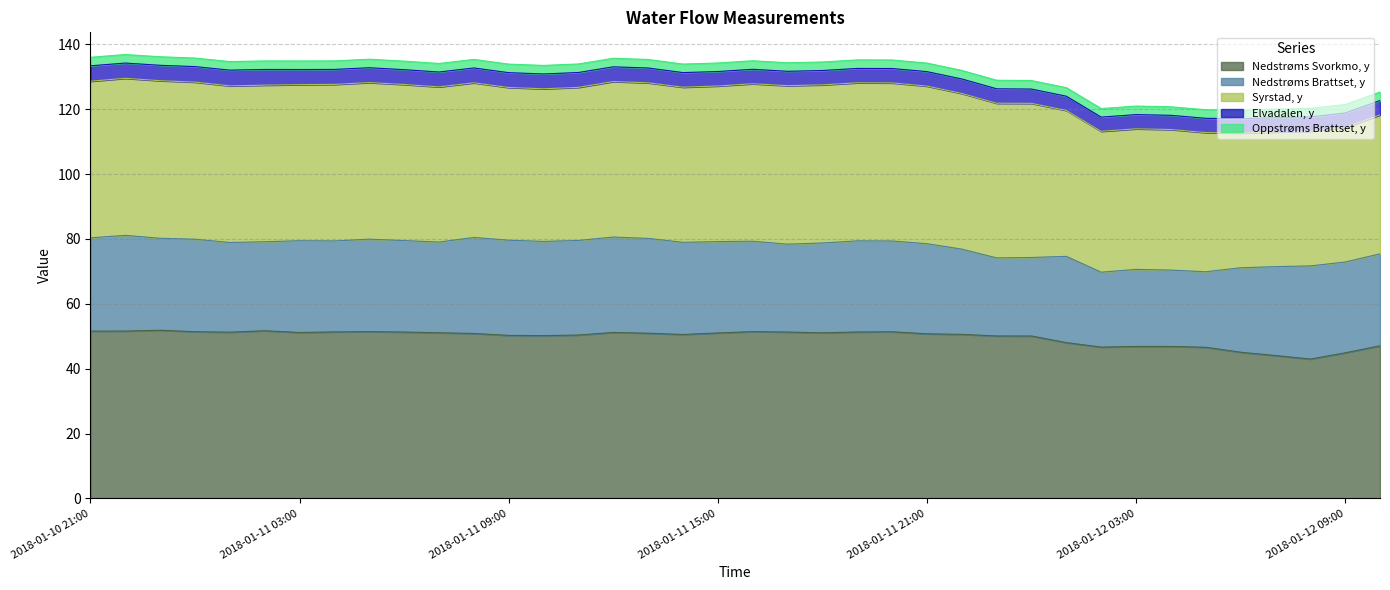

What is the total value across all series at 2018-01-11 02:00?

134.9